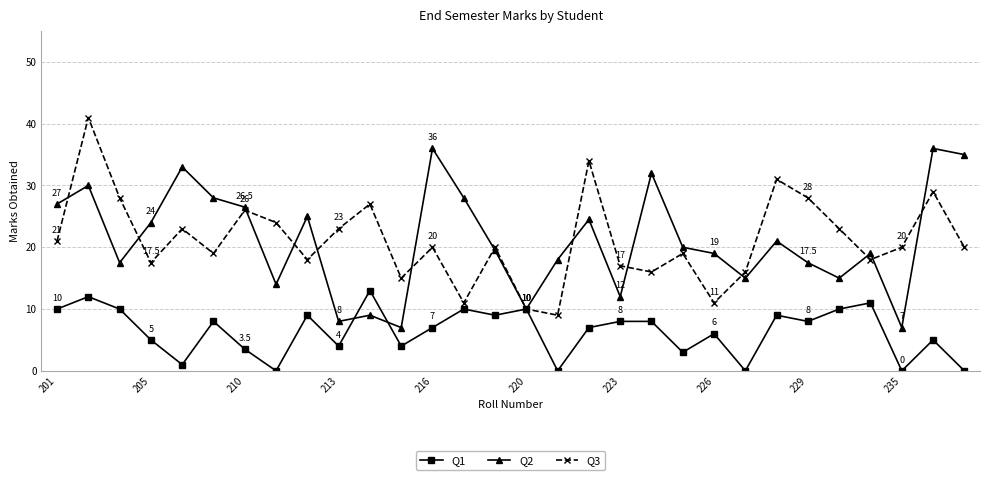

How many lines are shown in the chart?

3